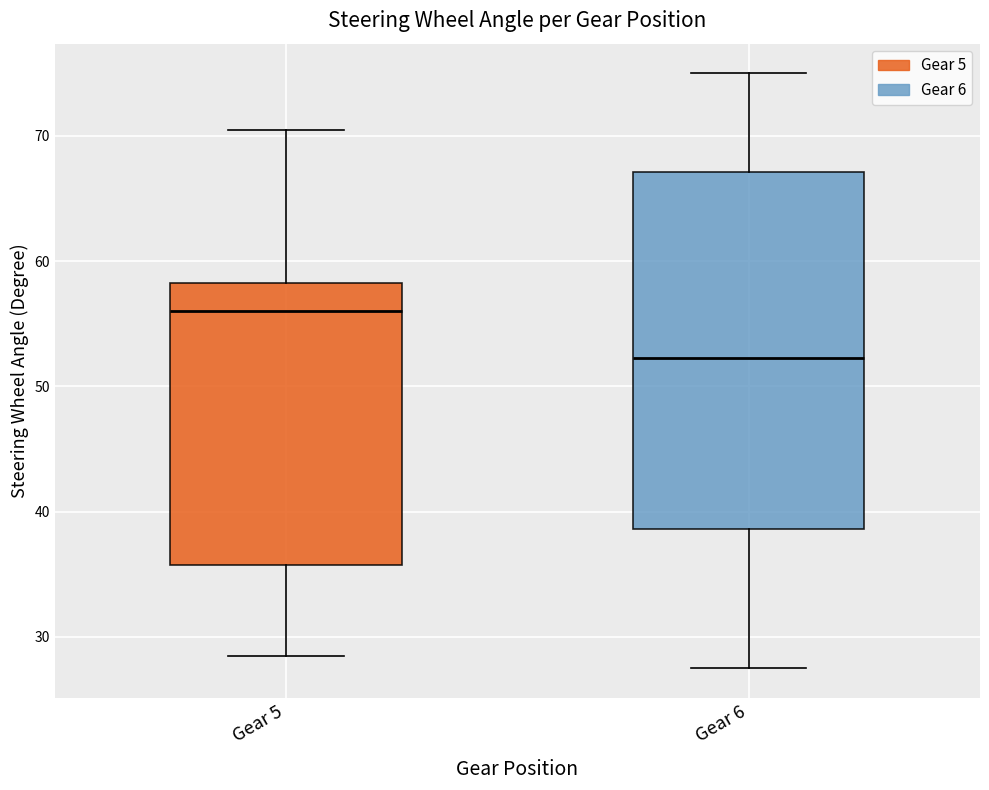

Reading left to right, transcribe this box plot: for each box, give where its median line is, the range the box spans, and where its two whiskers end, as read against the y-axis. The values are not printed on the chart, so give them approximately, as read against the axis.

Gear 5: median 56, box 36 to 58, whiskers 29 to 71
Gear 6: median 52, box 39 to 67, whiskers 28 to 75